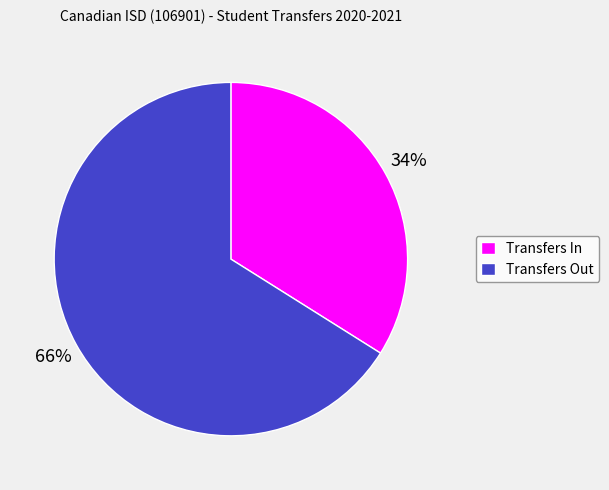

Count the number of slices in the pie.

2